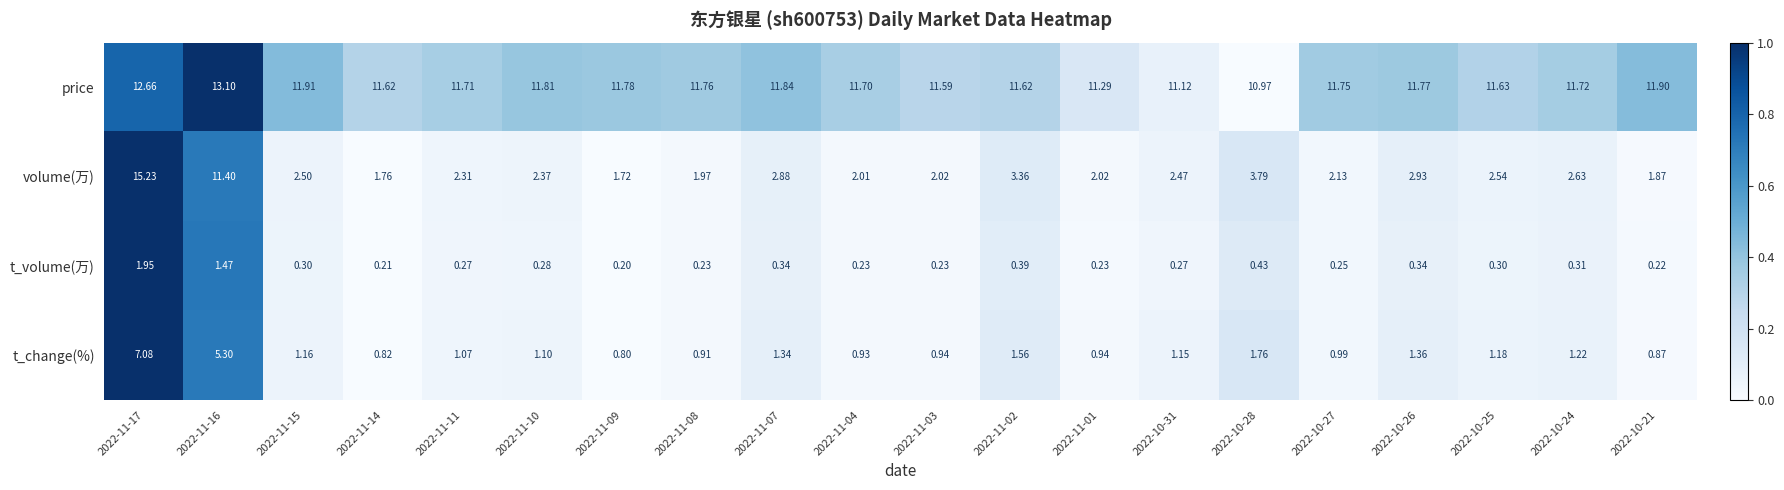

Which series has the widest spread of values?

volume(万)